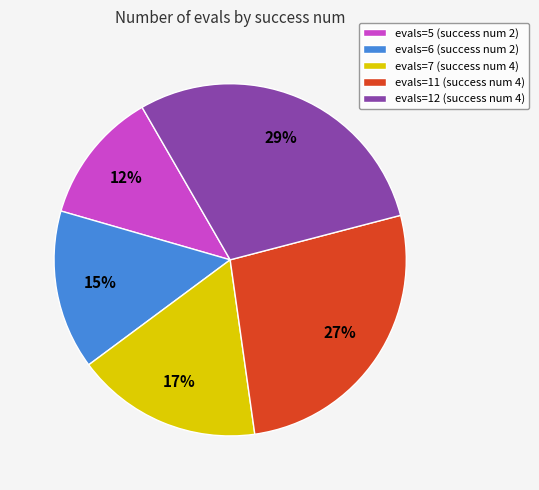

Is there a majority slice in this chart?

No